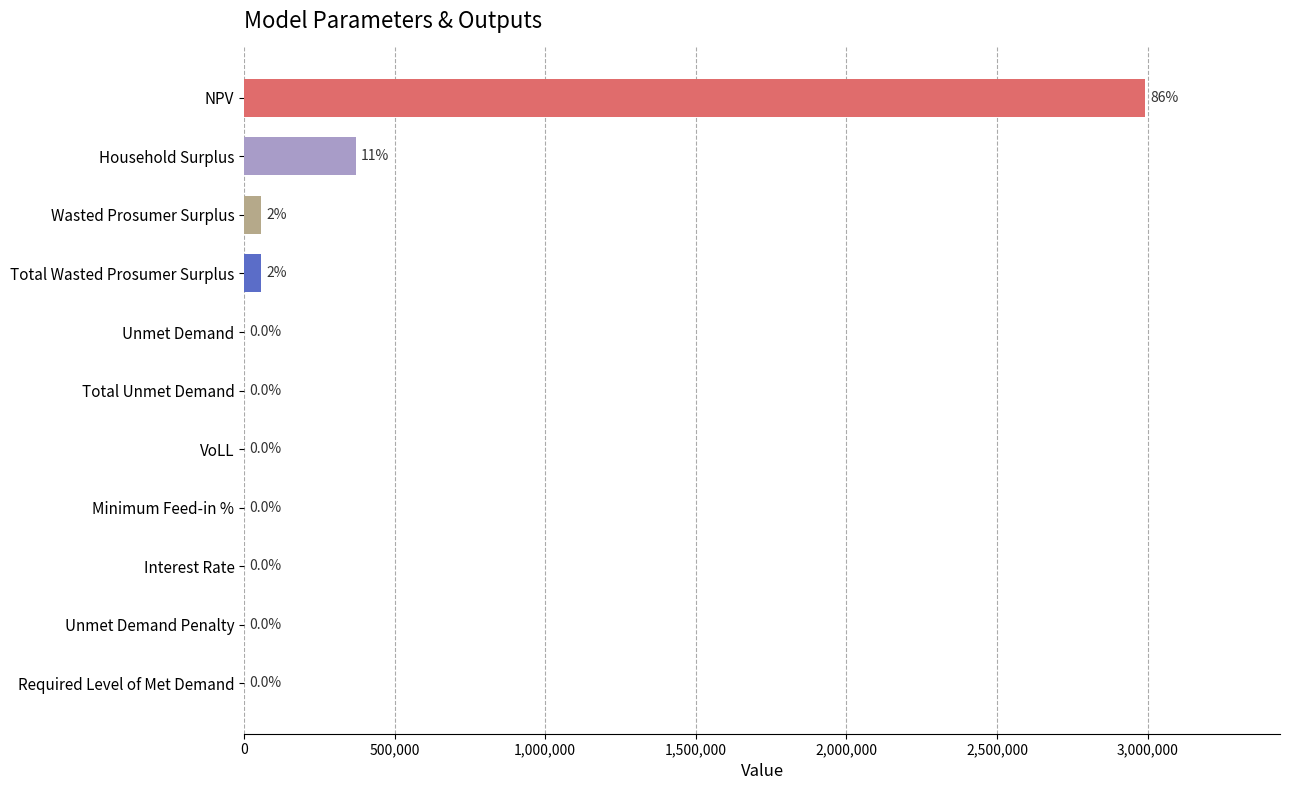

Are the bars horizontal?

Yes